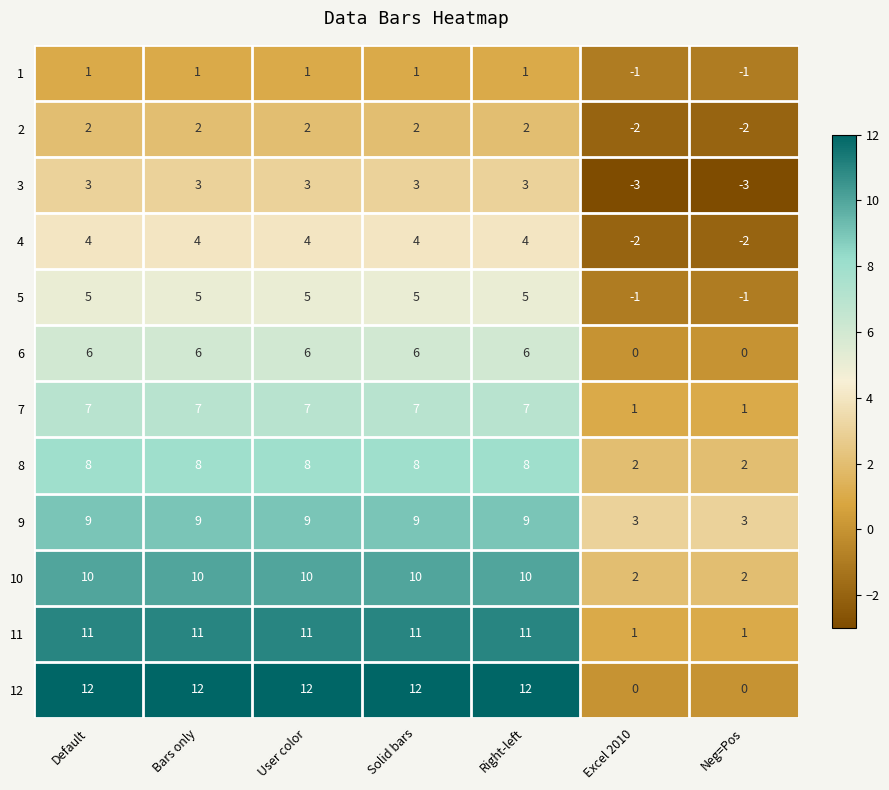

Count the number of categories in the chart.

7